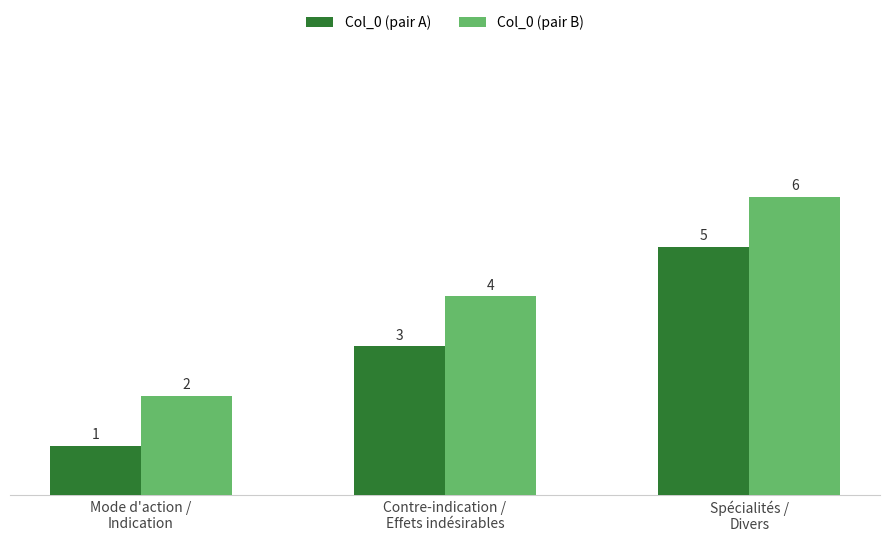

What is the difference between the highest and lowest values at Contre-indication /
Effets indésirables?

1